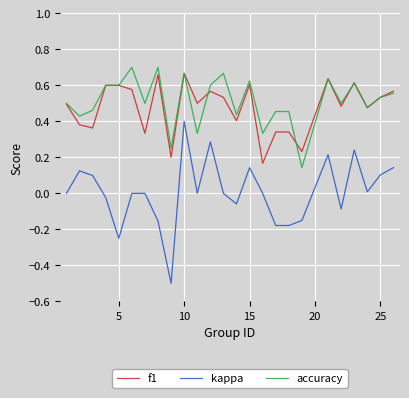

What is the sum of all f1 values?

11.9